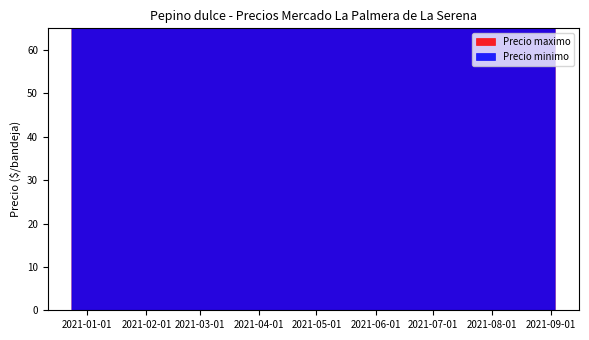

List the series in order of their overall mean, highest first.

Precio maximo, Precio minimo